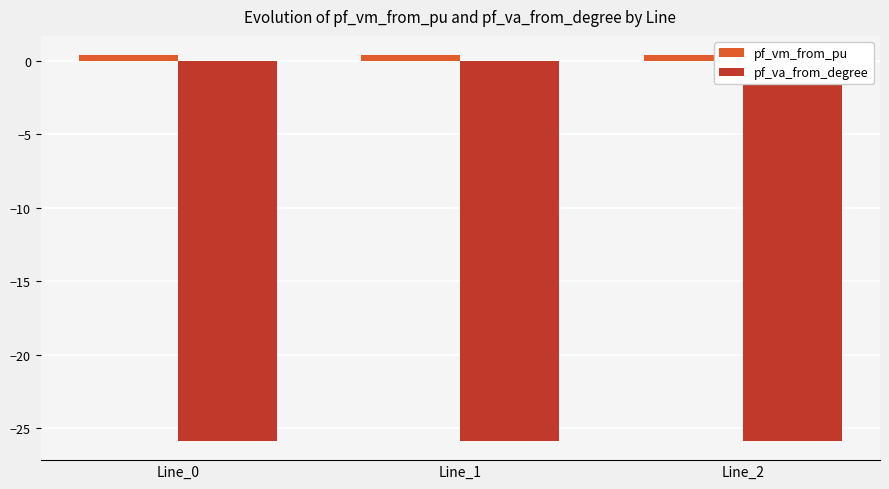

At Line_2, list the series in order from largest to smallest.

pf_vm_from_pu, pf_va_from_degree